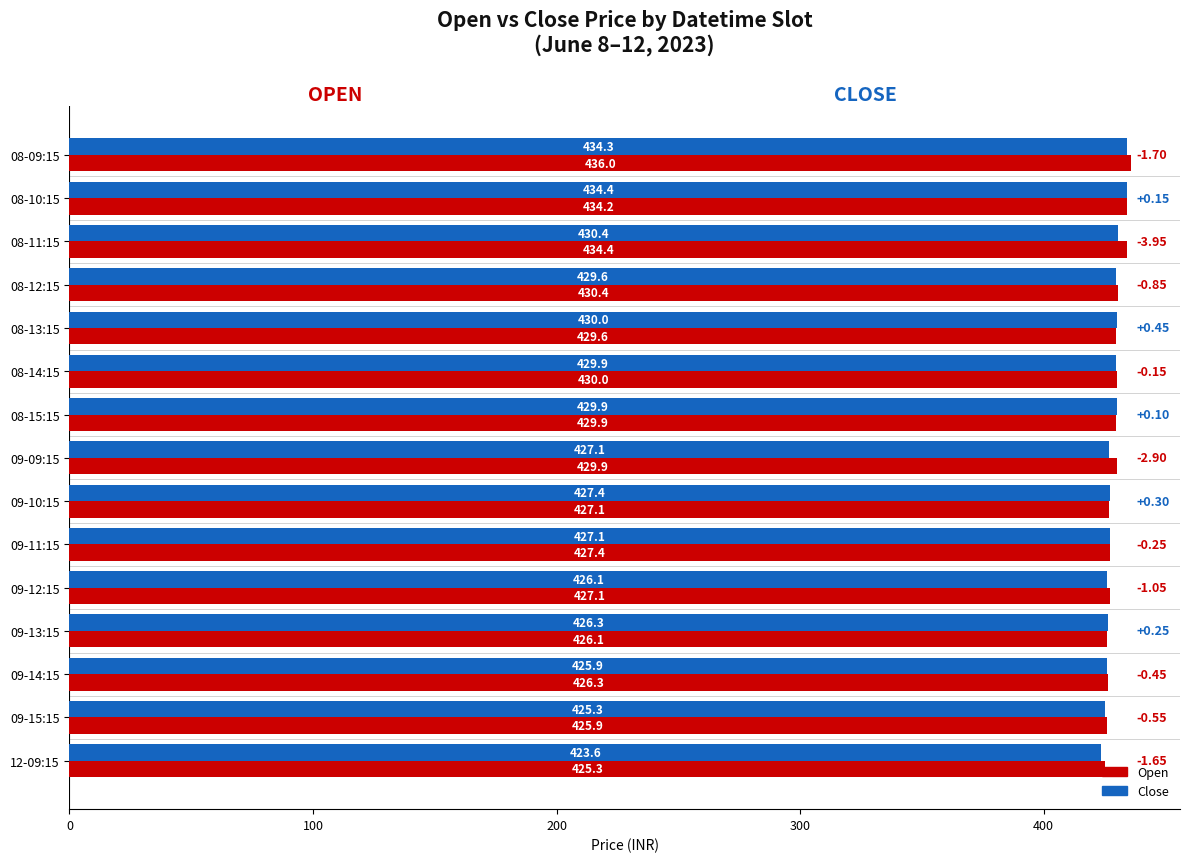

Which series has the largest total across all categories?

Open